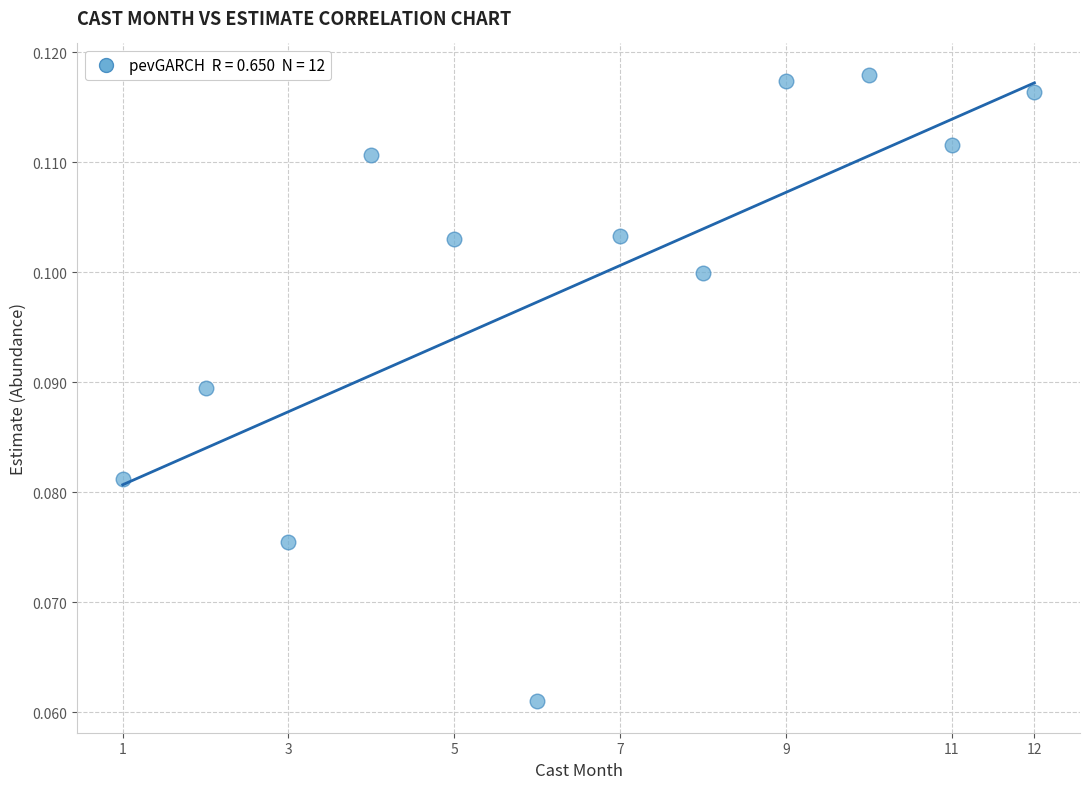

What is the average X value?

6.5